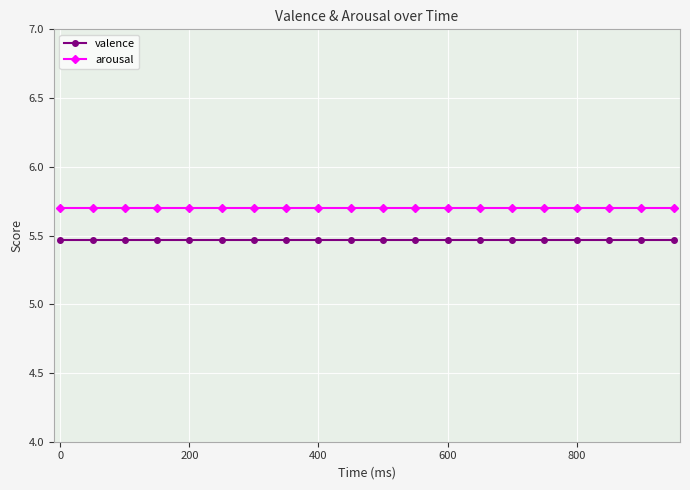

Which series has the largest total across all categories?

arousal